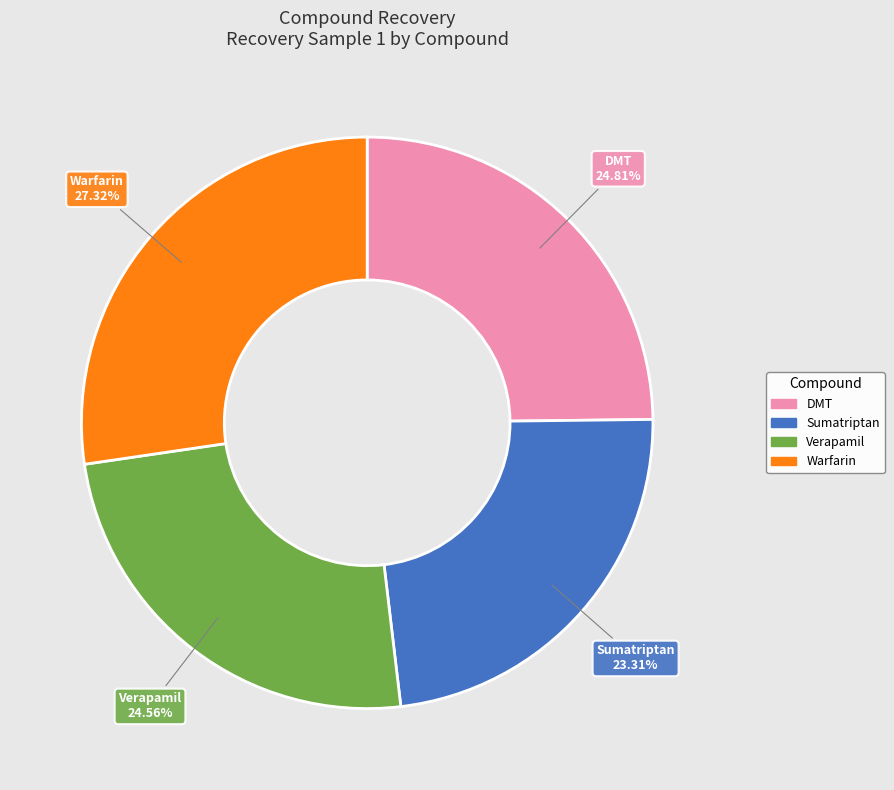

Which category has the smallest portion of the pie?

Sumatriptan